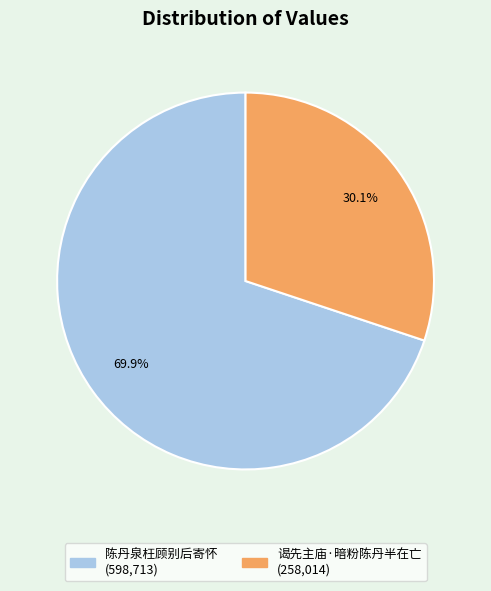

What percentage do 谒先主庙·暗粉陈丹半在亡 and 陈丹泉枉顾别后寄怀 together represent?

100.0%